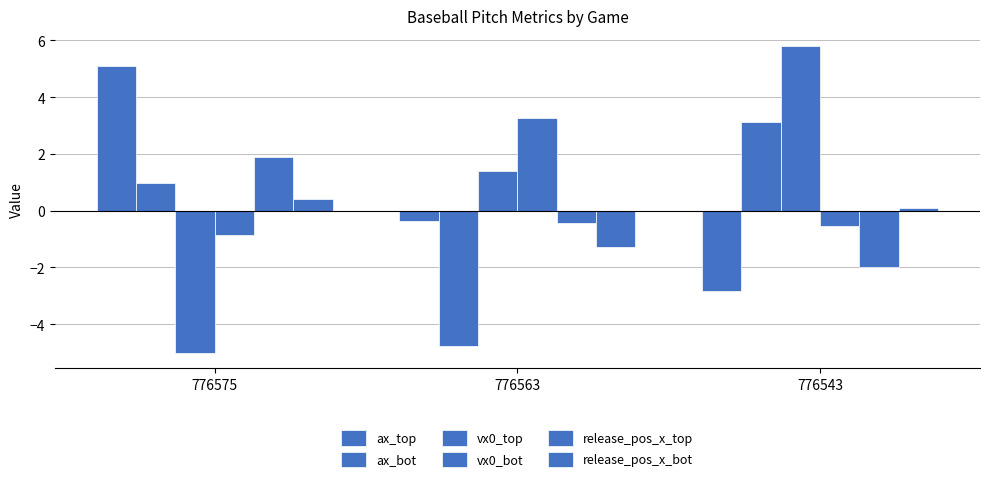

How many bars are there in each group?

6